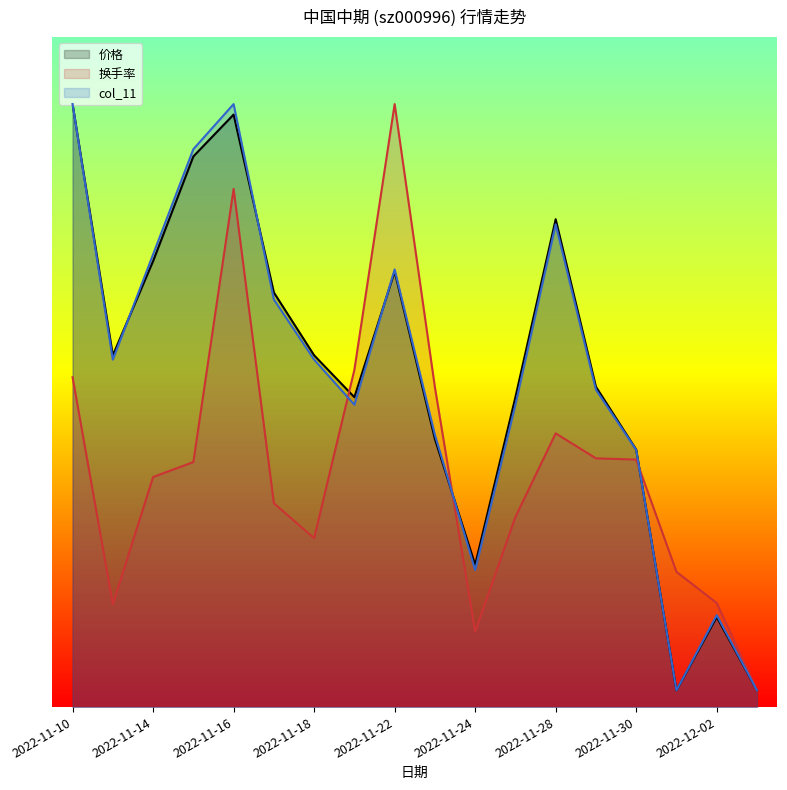

What is the sum of all 价格 values?

71.2